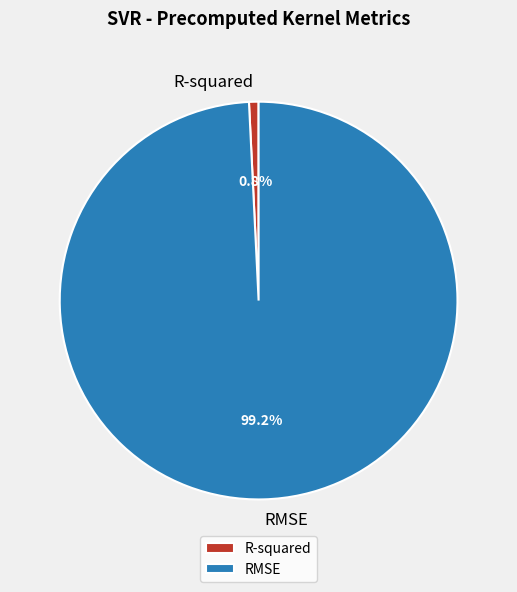

Is the sum of RMSE and R-squared greater than half?

Yes